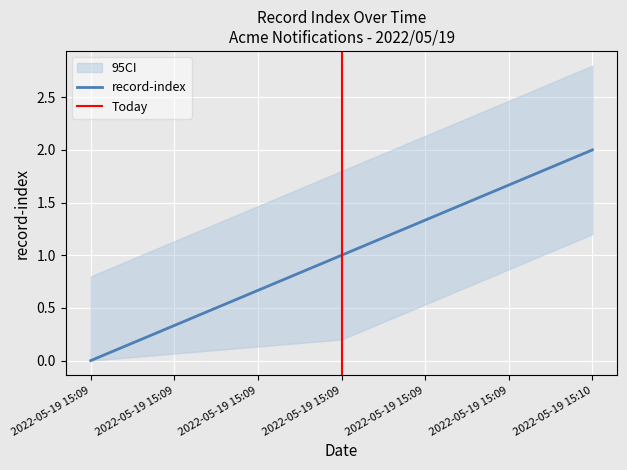

Count the number of categories in the chart.

3